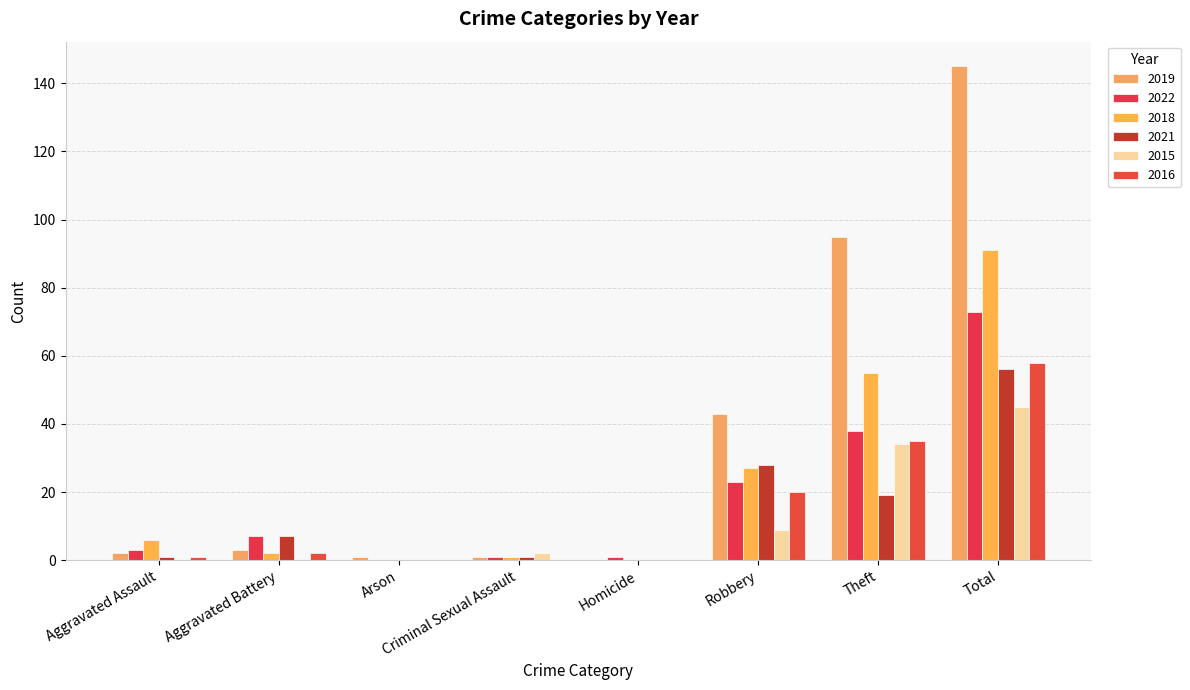

The 2016 series shows 58 at Total. True or false?

True